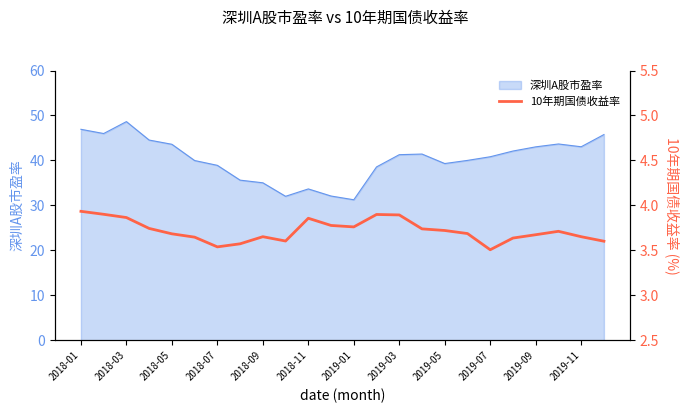

What is the value of the 24th point from the left?

3.6